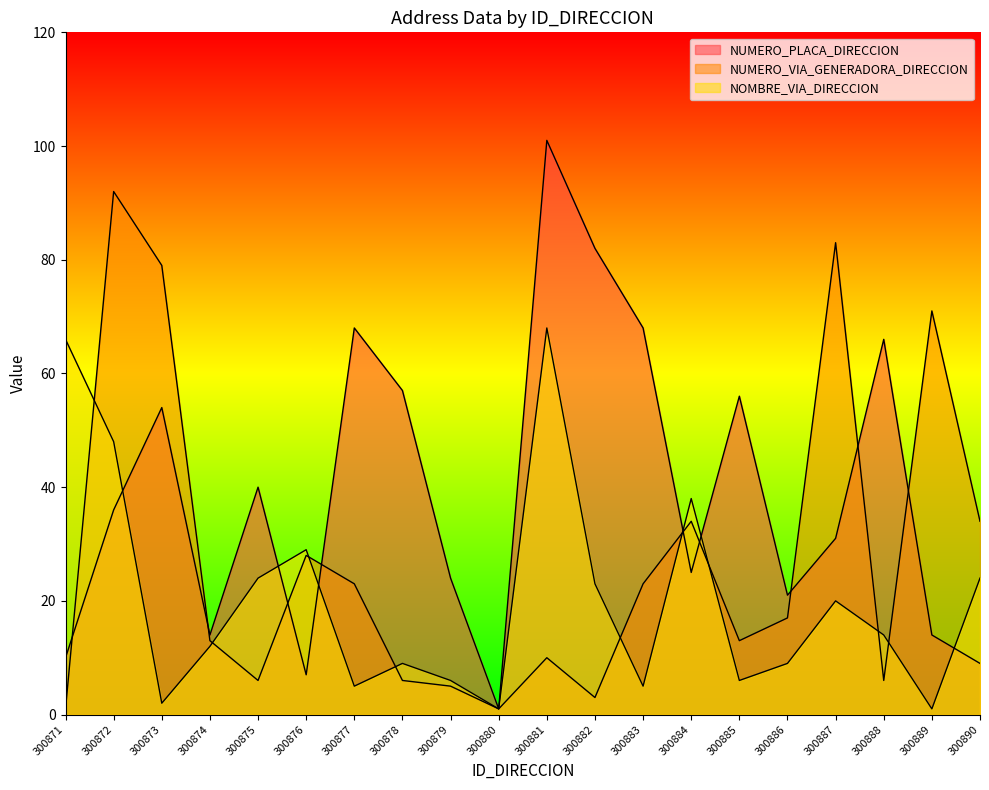

Where does the NUMERO_VIA_GENERADORA_DIRECCION series first go above 17?

300872